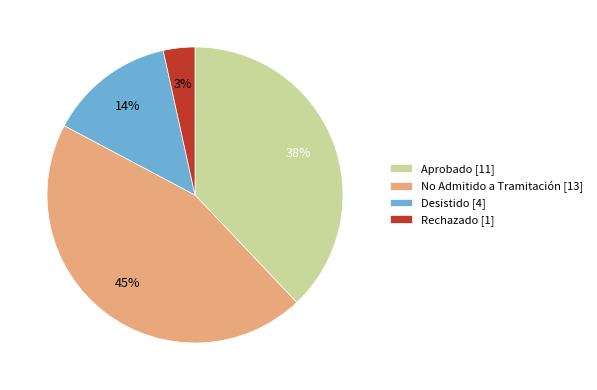

Rank the categories by value from highest to lowest.

No Admitido a Tramitación [13], Aprobado [11], Desistido [4], Rechazado [1]